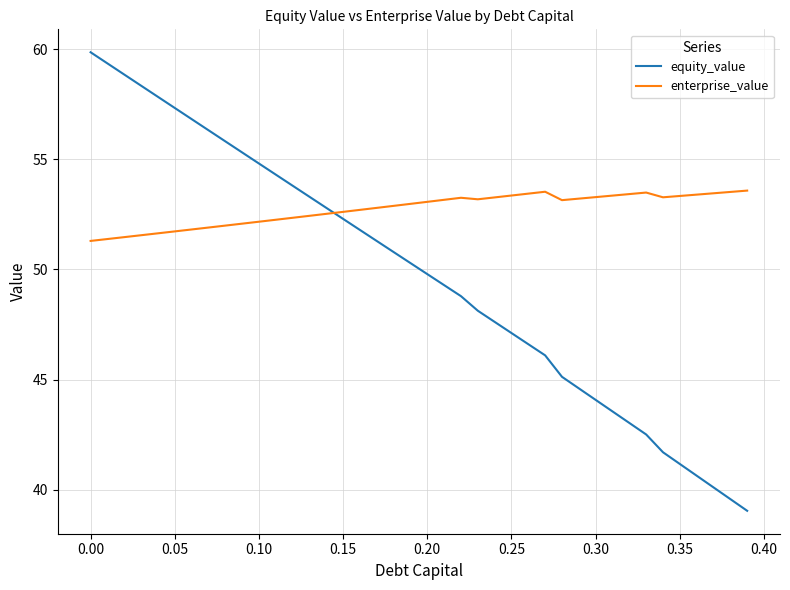

How many intersections are there between enterprise_value and equity_value?

1